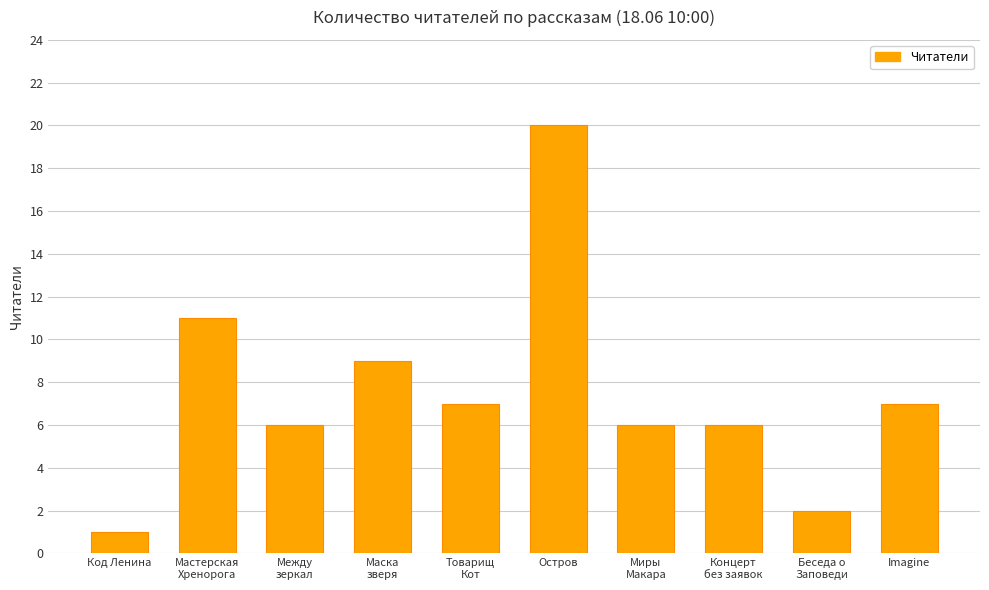

The value at Концерт
без заявок is 4. True or false?

False